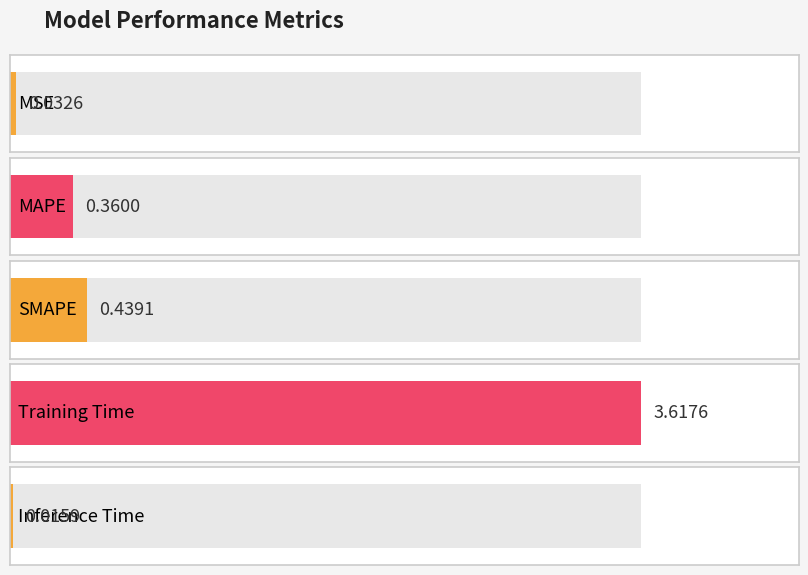

The value at Training Time is 1.0. True or false?

False